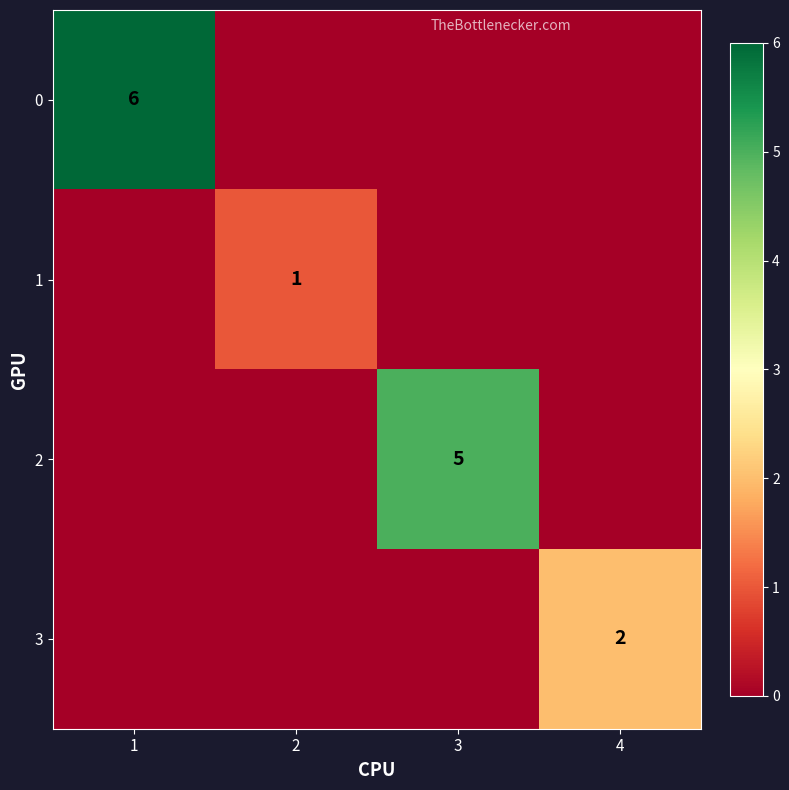

The value of 3 at 2 is 0. True or false?

True